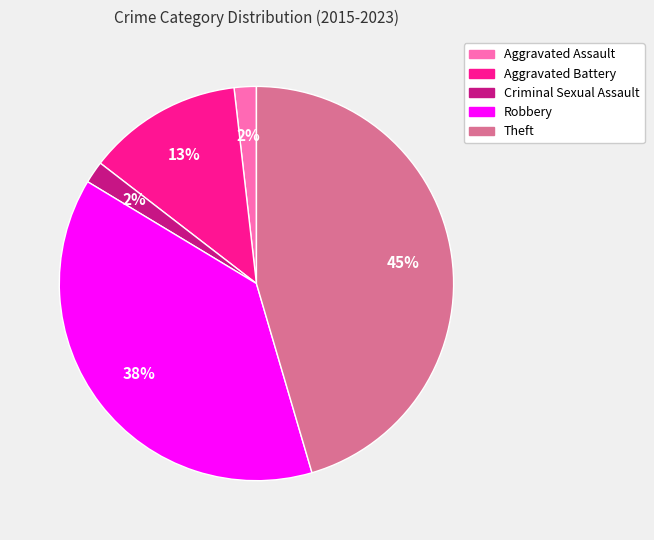

The Aggravated Battery slice represents 13% of the pie. True or false?

True